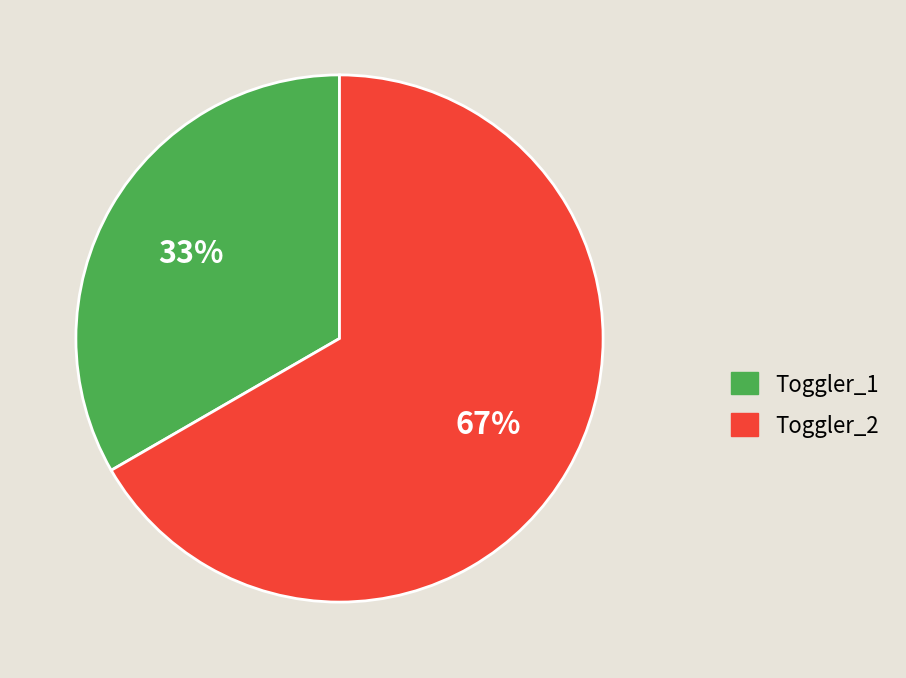

What is the ratio of the value at Toggler_2 to the value at Toggler_1?

2.0